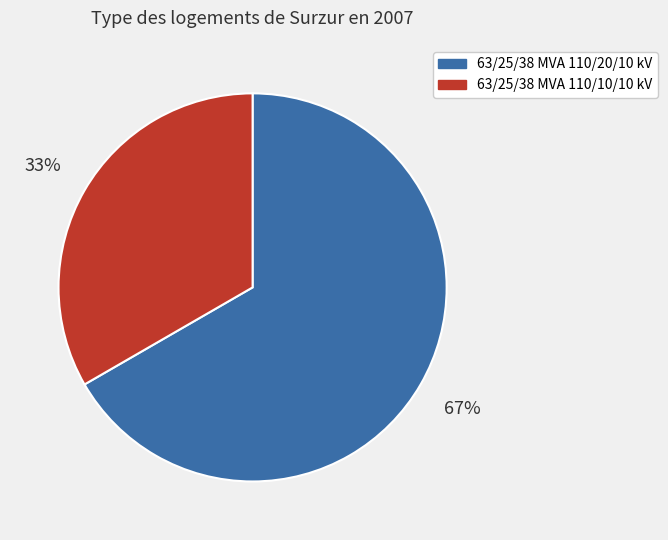

Does any single category account for the majority?

Yes